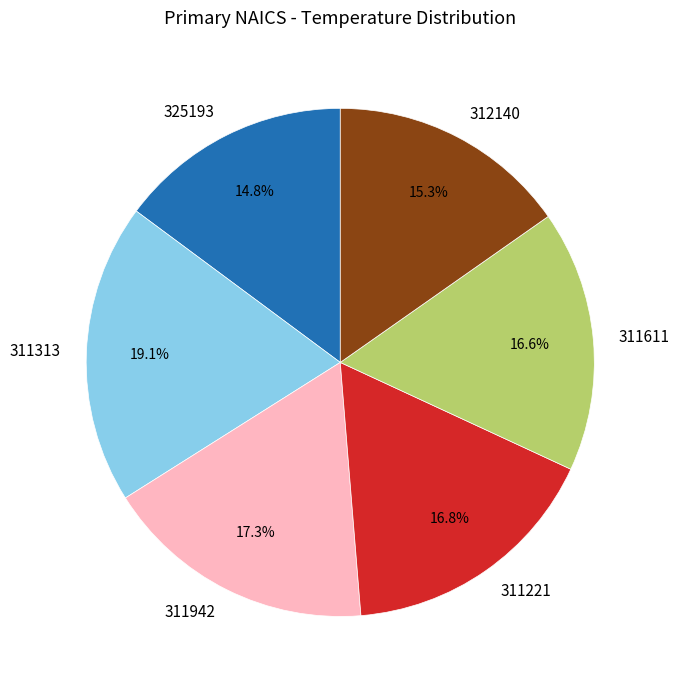

The 325193 slice represents 27% of the pie. True or false?

False